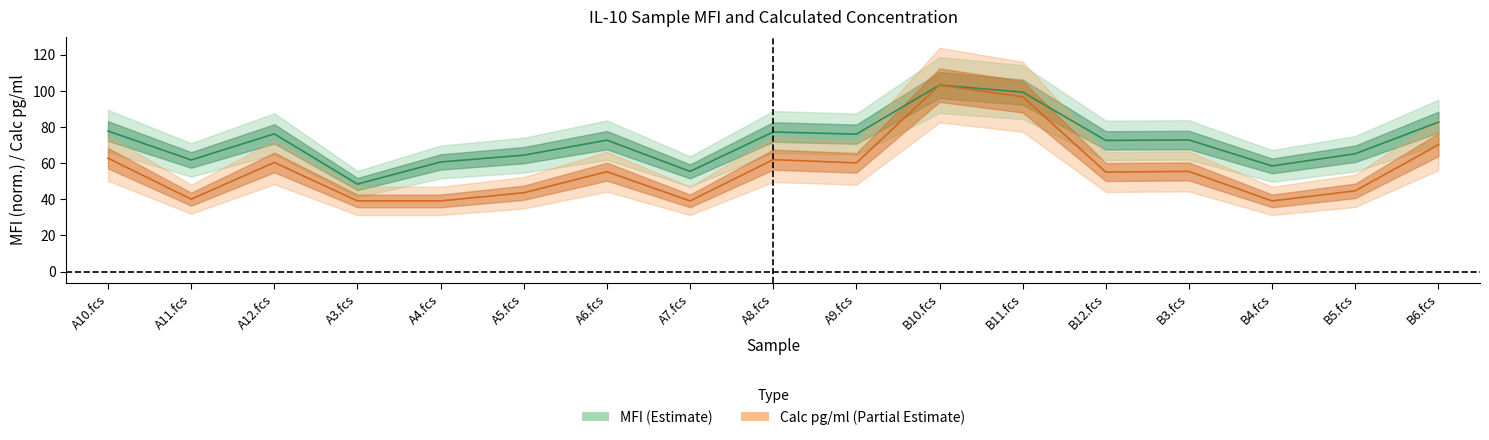

What is the average value of the MFI series?

72.0